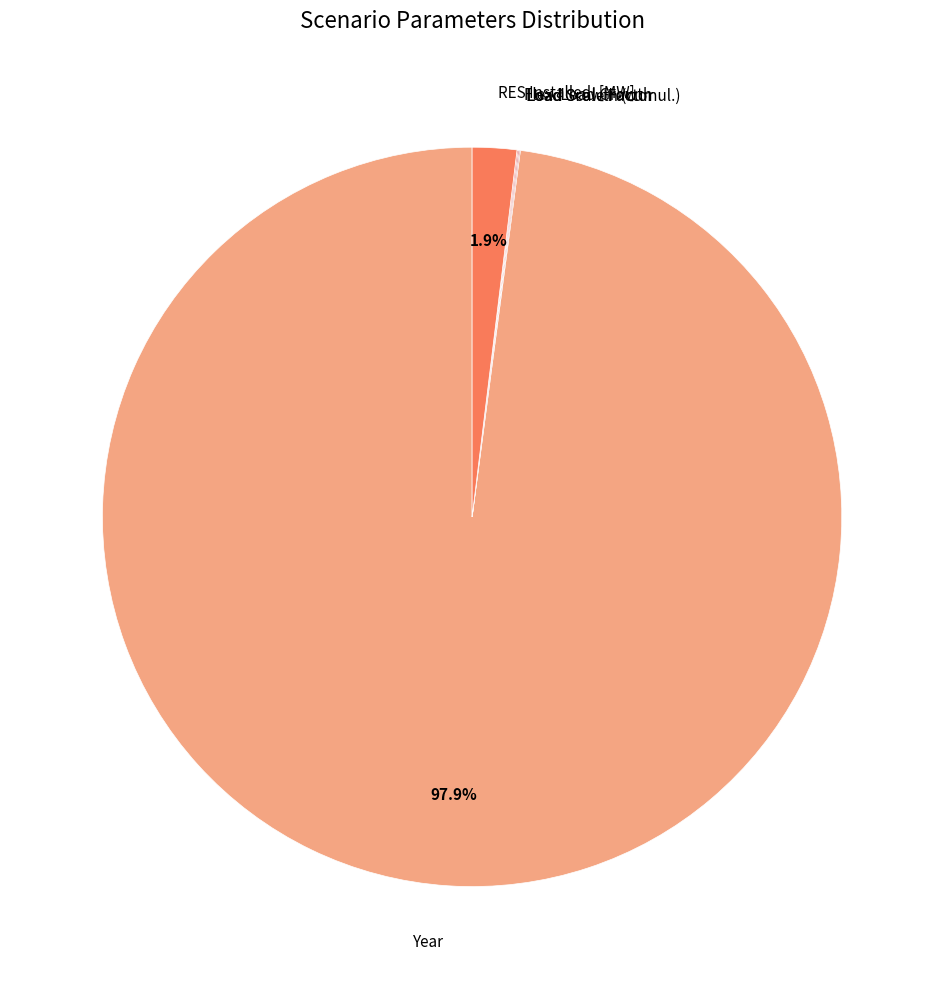

Is there a majority slice in this chart?

Yes